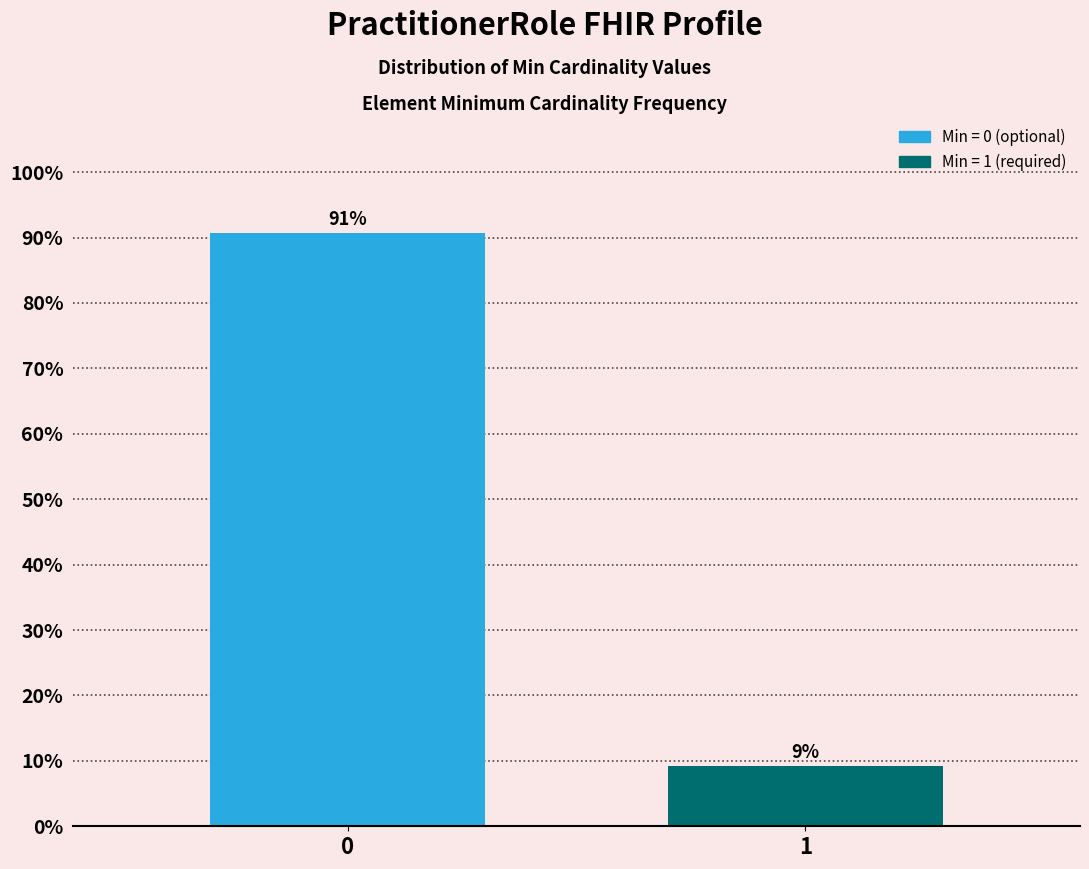

What is the approximate value at 0?

90.7